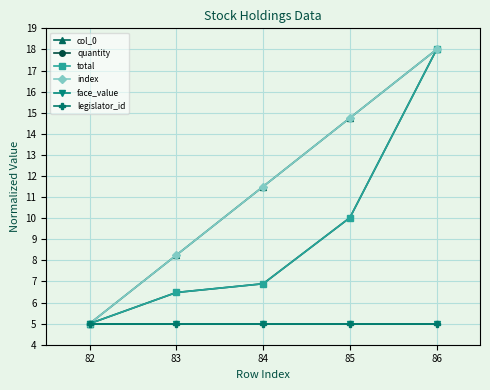

Does the chart have visible grid lines?

Yes